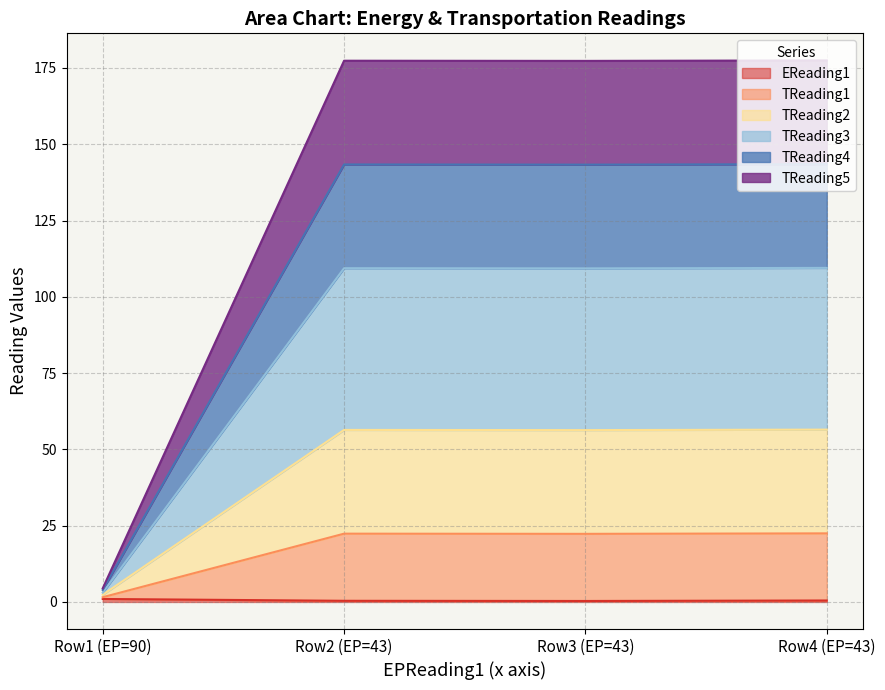

Does the chart display data point markers on the line(s)?

No